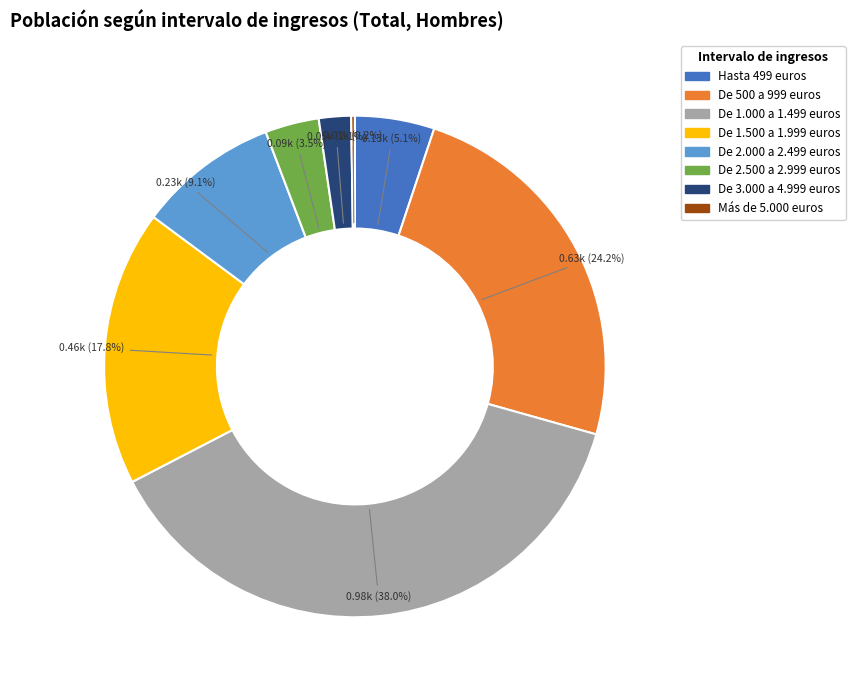

Is it true that De 3.000 a 4.999 euros is 10% of the pie?

False